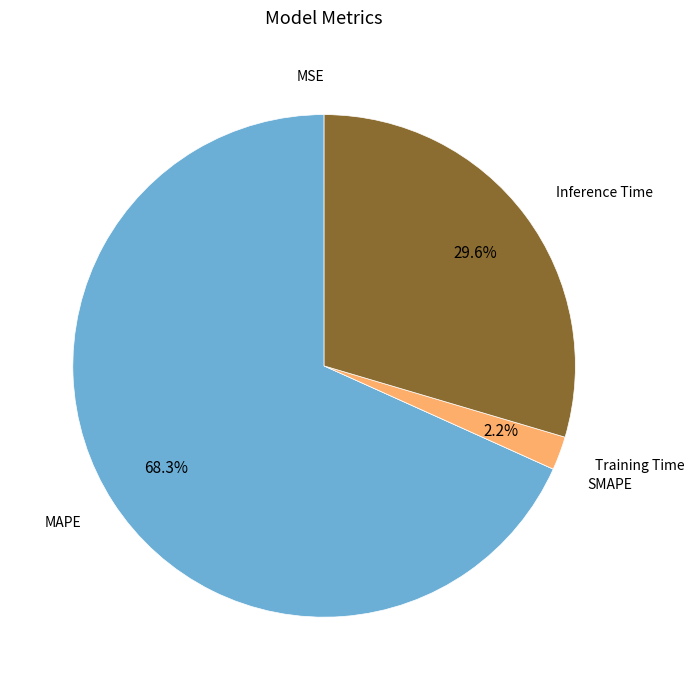

True or false: Inference Time accounts for 30% of the total.

True